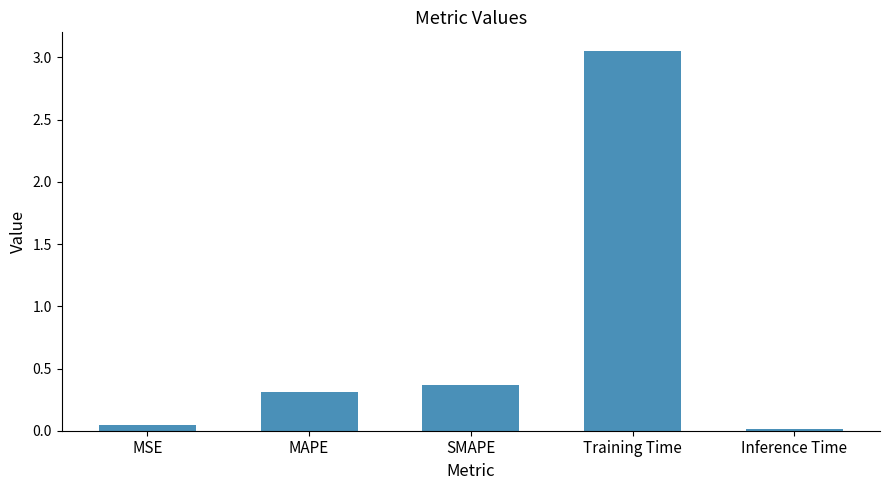

True or false: the data shows 0.3 at MAPE.

True